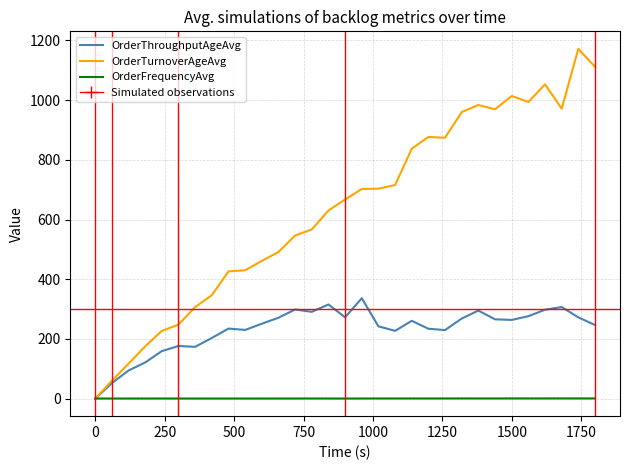

How many OrderFrequencyAvg values are between 0 and 1?

31